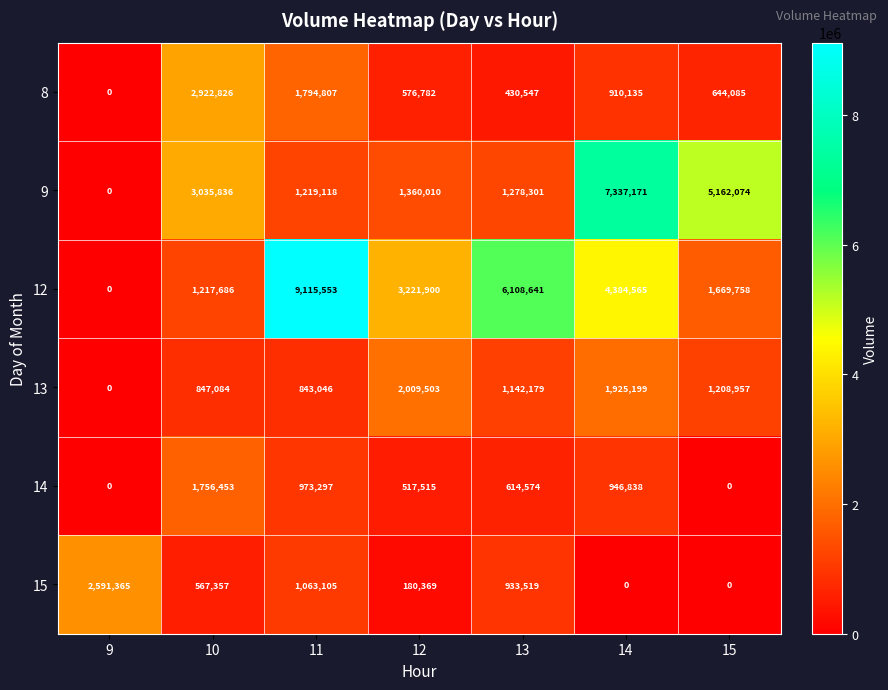

What is the maximum value shown in the chart?

9115553